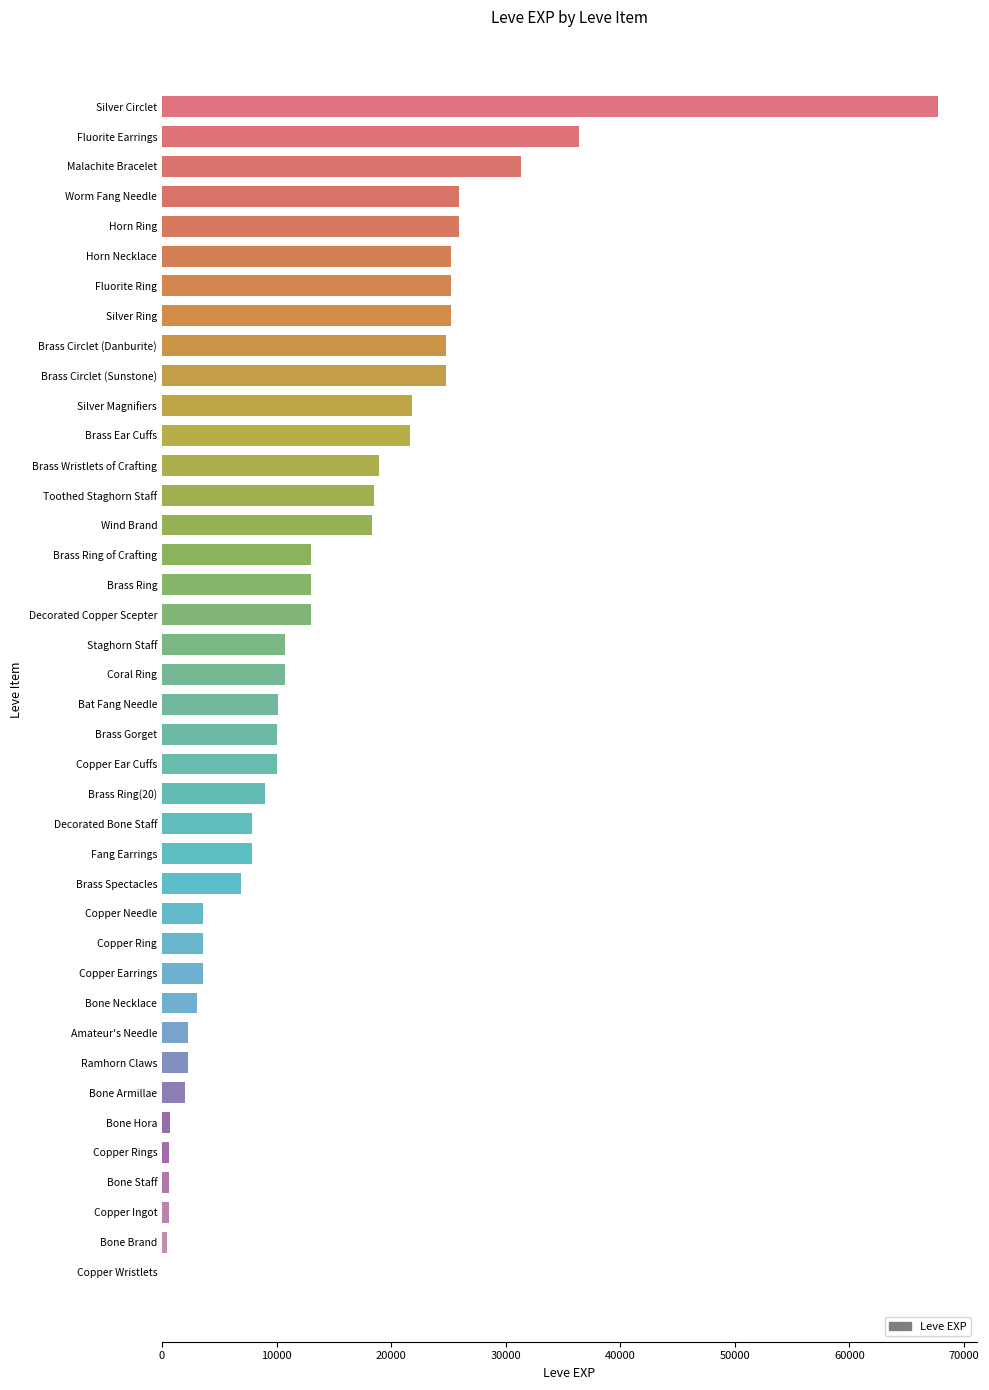

Is it true that the value at Decorated Bone Staff is 4063?

False